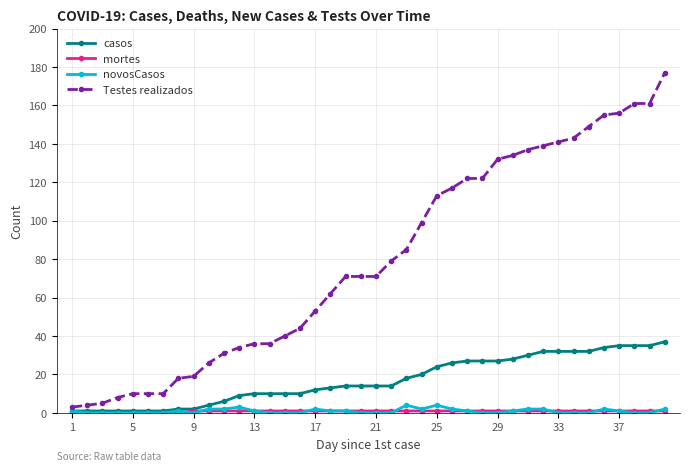

True or false: casos and Testes realizados cross at least once.

False